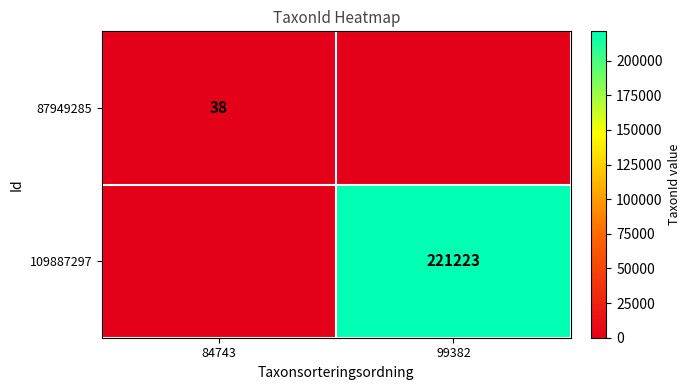

Is the value of 87949285 at 84743 greater than the value of 109887297 at 99382?

No